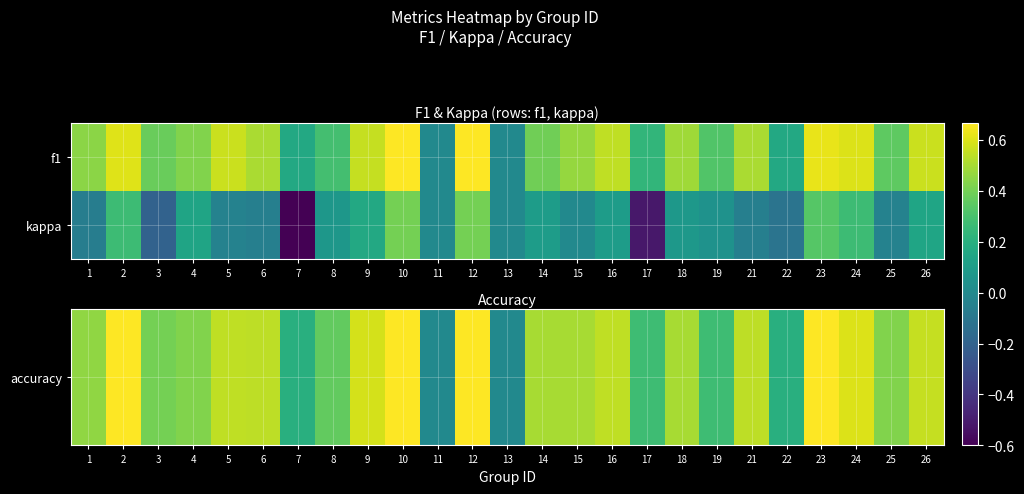

Which series has the largest total across all categories?

accuracy